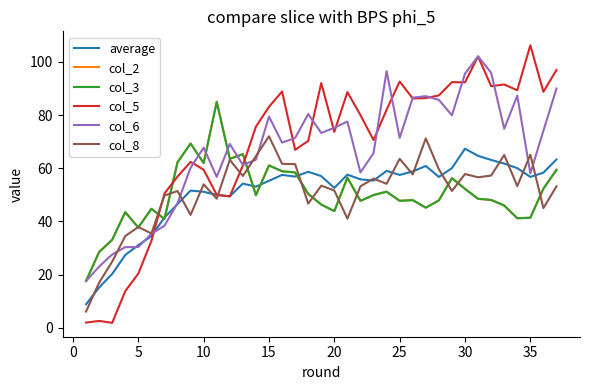

How many interior local peaks does the col_3 series have?

10